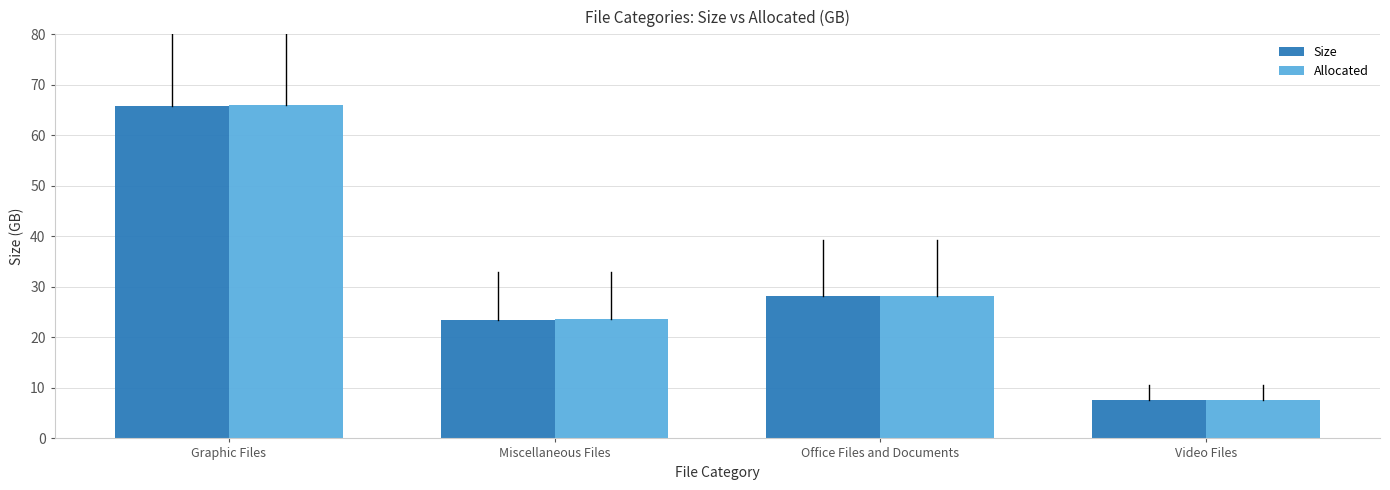

How many bars are there in each group?

2